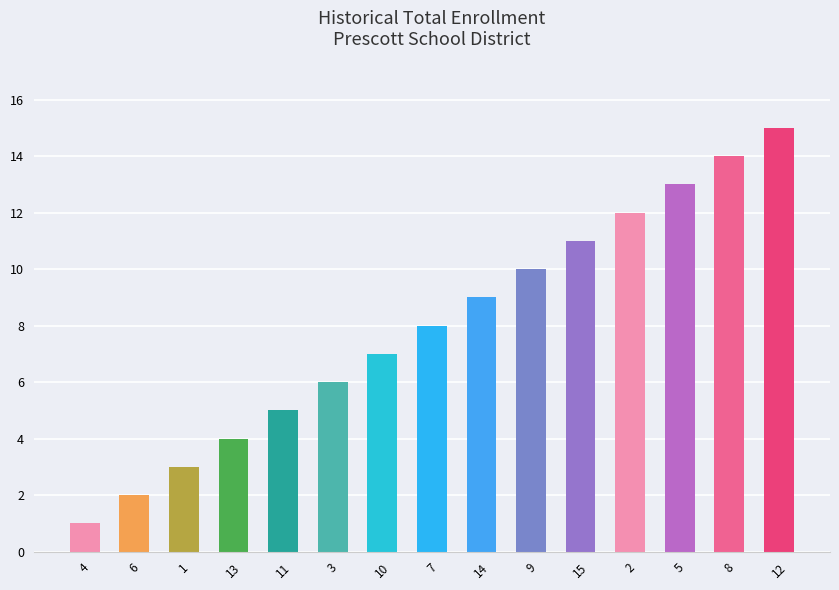

Rank the categories by value from highest to lowest.

12, 8, 5, 2, 15, 9, 14, 7, 10, 3, 11, 13, 1, 6, 4